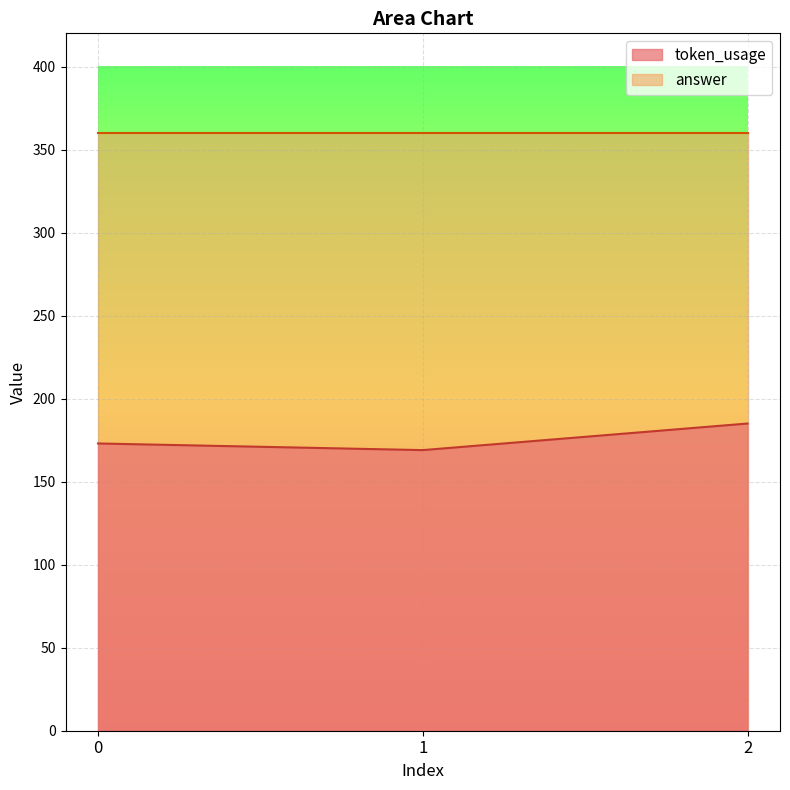

Rank the categories by value from highest to lowest.

2, 0, 1